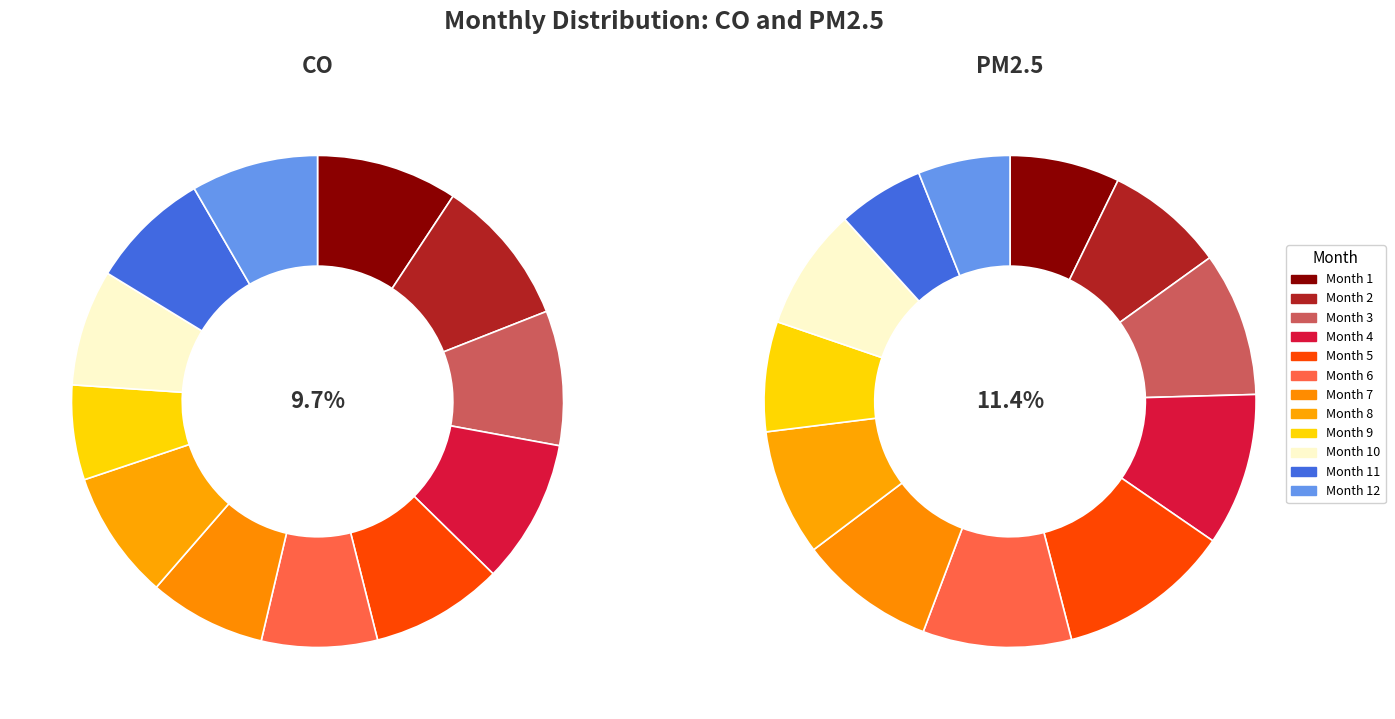

To the nearest percent, what portion does 10 represent?

8%